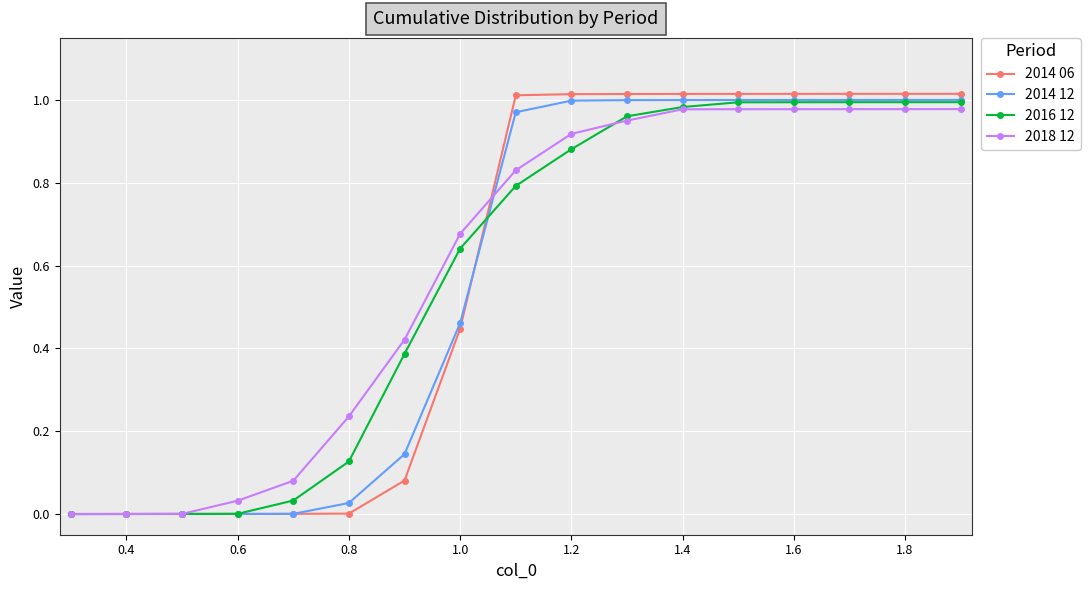

What are all the series names shown in the legend?

2014 06, 2014 12, 2016 12, 2018 12